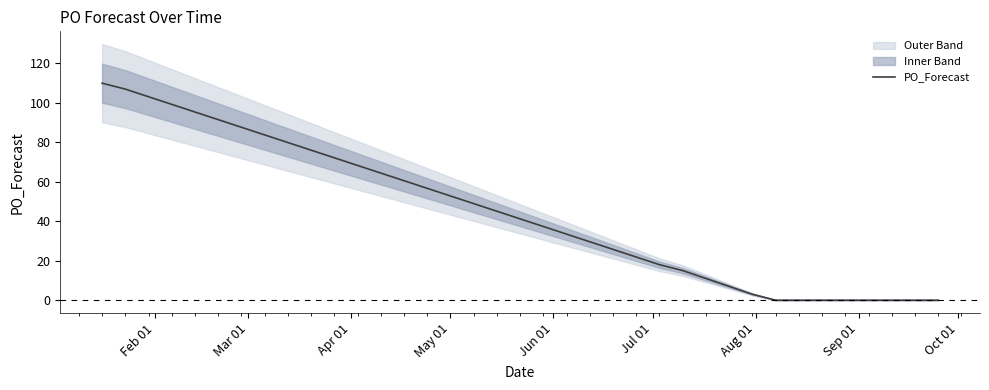

True or false: the data has more than 1 interior local peaks.

False